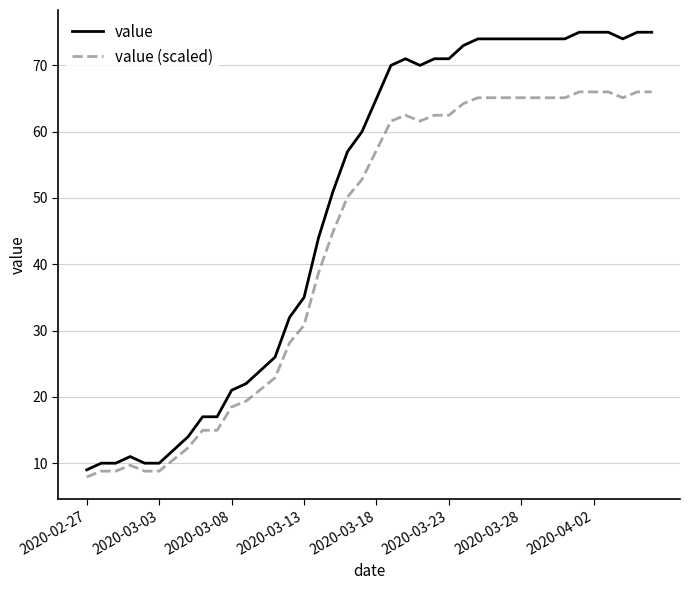

True or false: value (scaled) and value cross at least once.

False